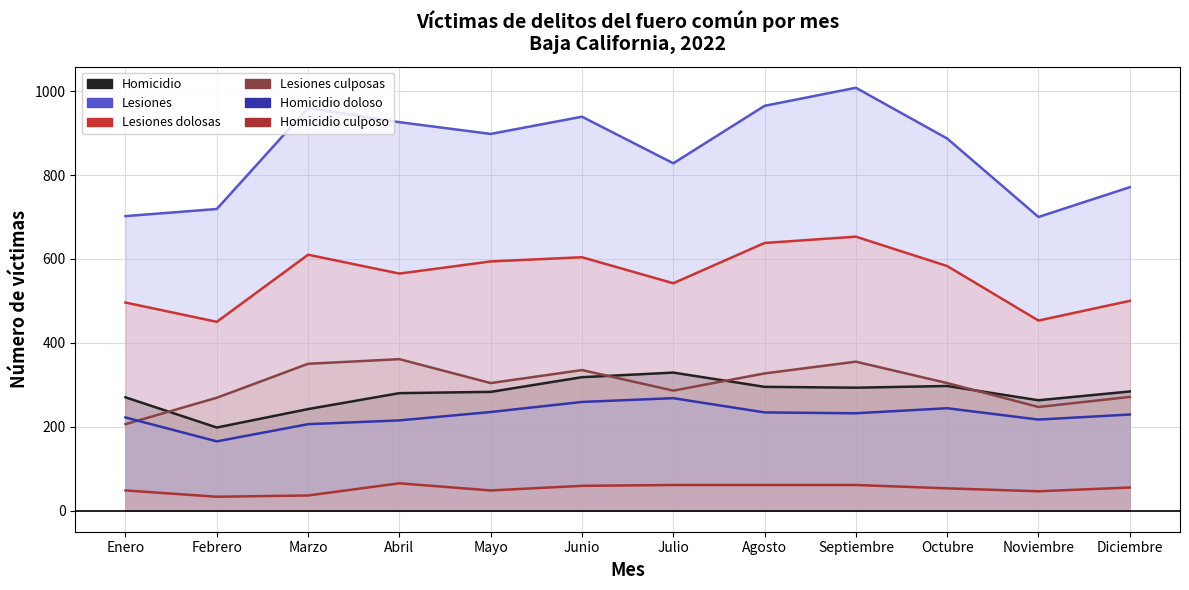

What is the minimum value shown in the chart?

33